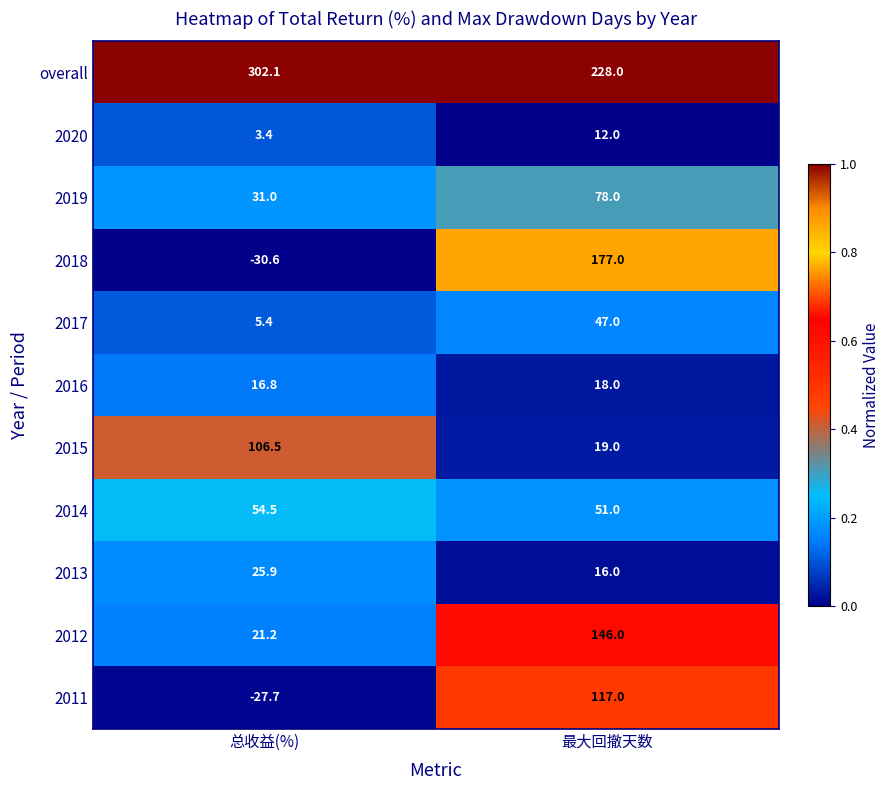

What is the difference between the highest and lowest values at 总收益(%)?

332.7